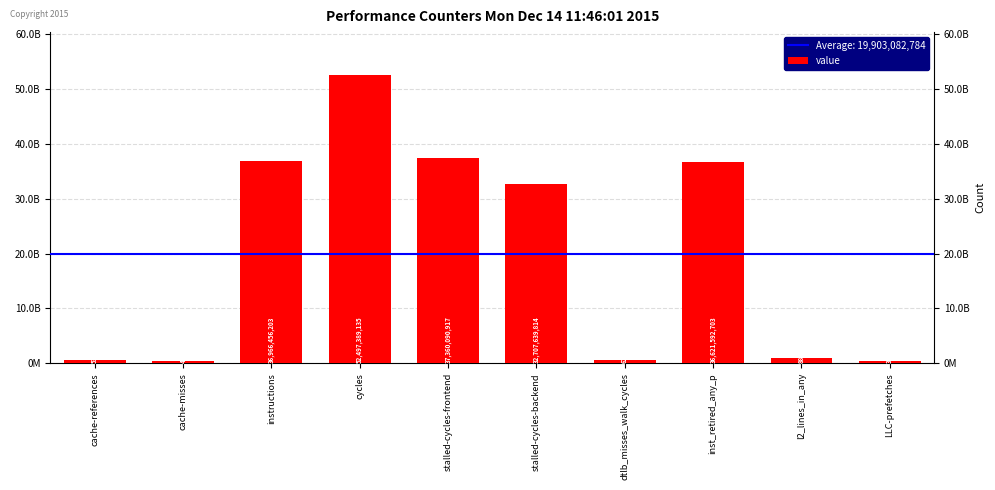

Where is the data nearest to the value 26424587174?

stalled-cycles-backend